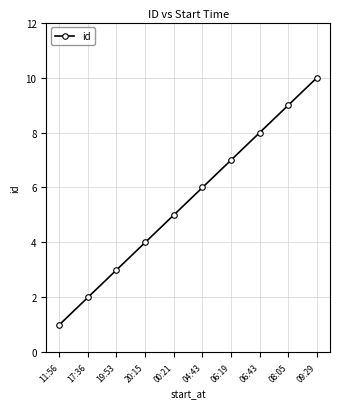

What is the smallest value displayed?

1